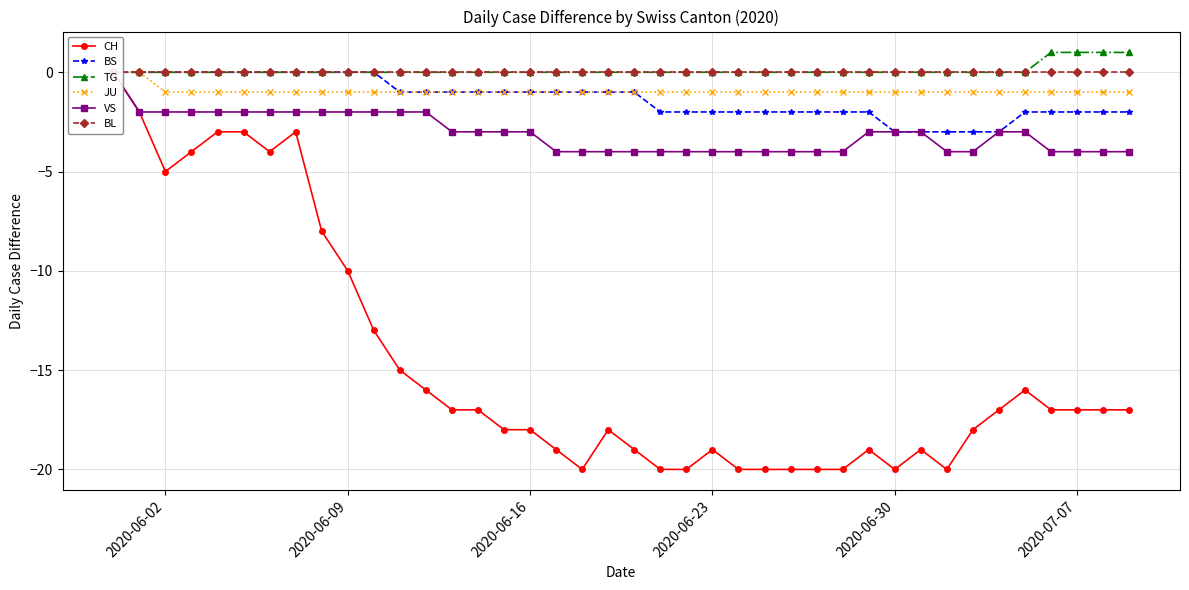

True or false: BS and JU cross at least once.

False